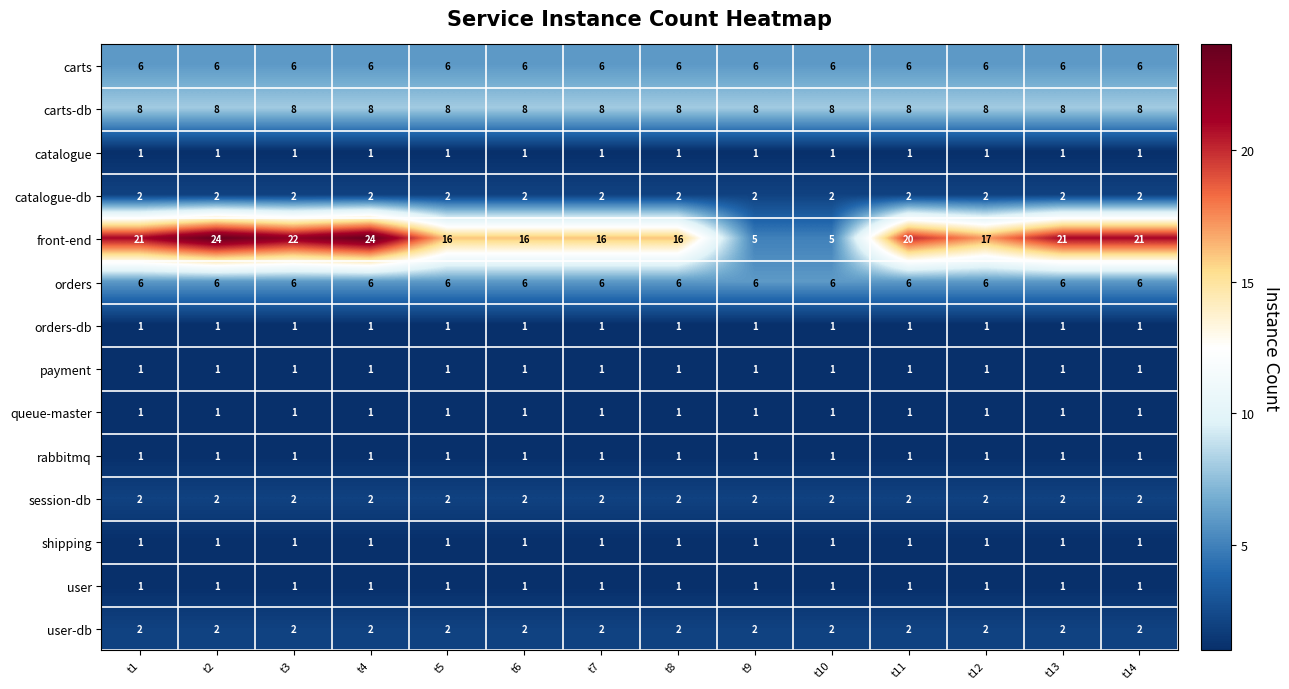

Is it true that carts equals 6 at t6?

True